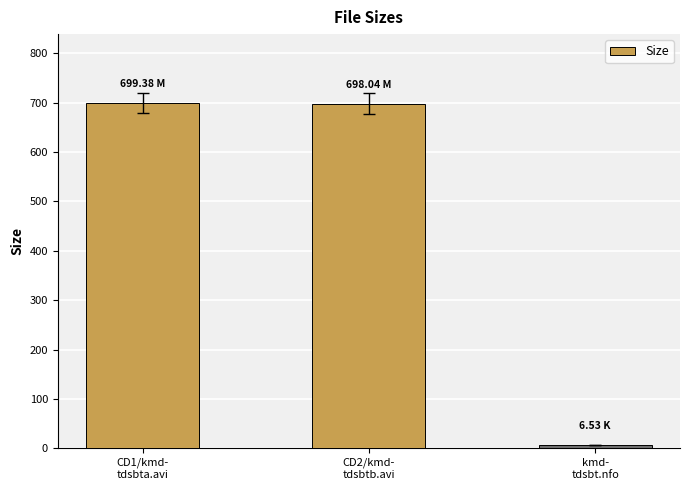

The chart shows a value of 6.5 at kmd-
tdsbt.nfo. True or false?

True